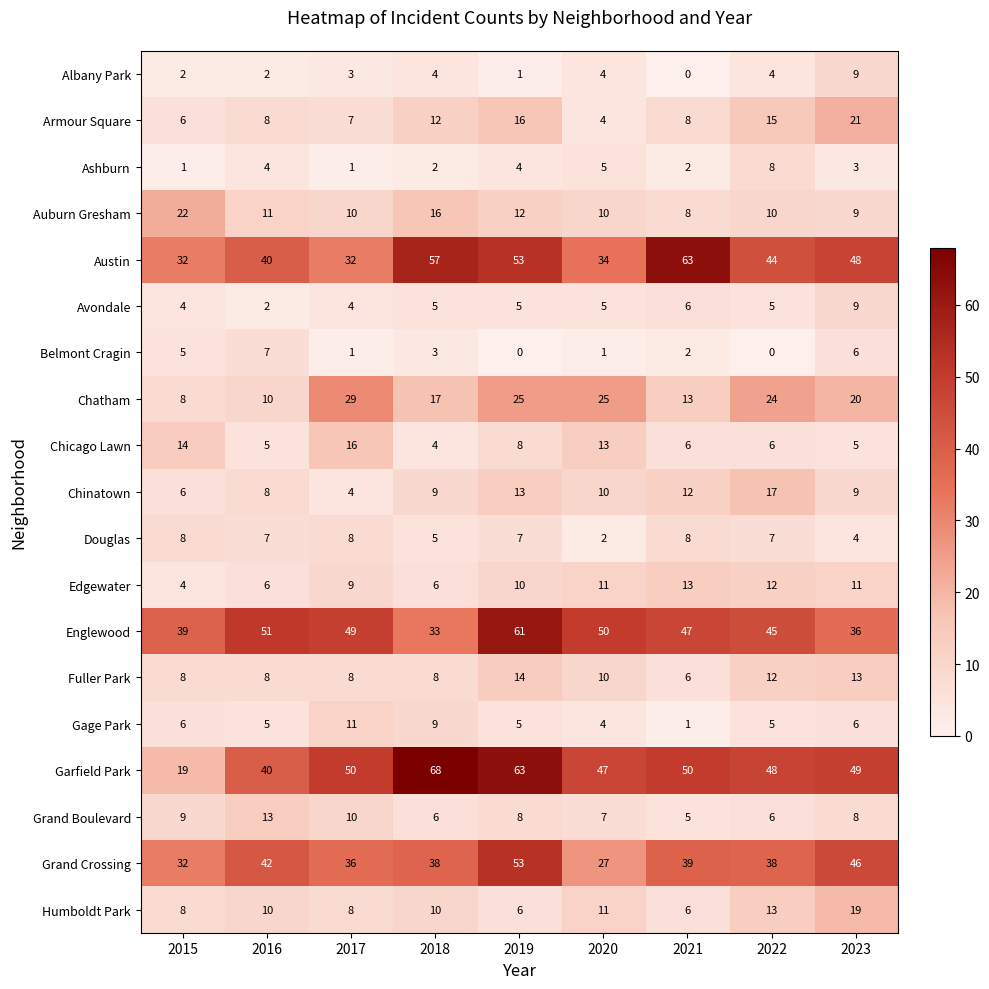

At how many categories does at least one series exceed 53?

3